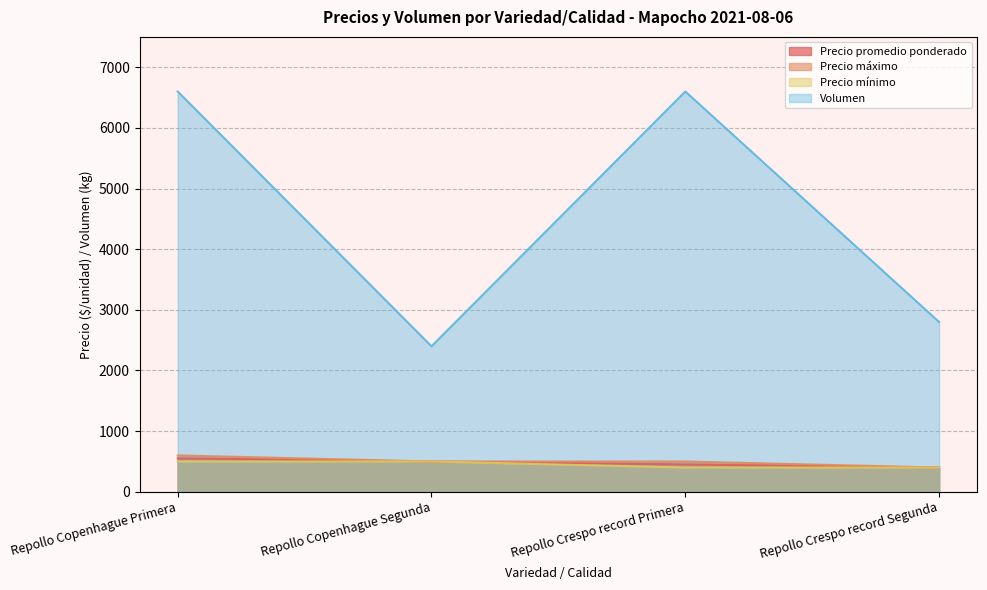

What is the difference between the maximum and minimum values in the Precio máximo series?

200